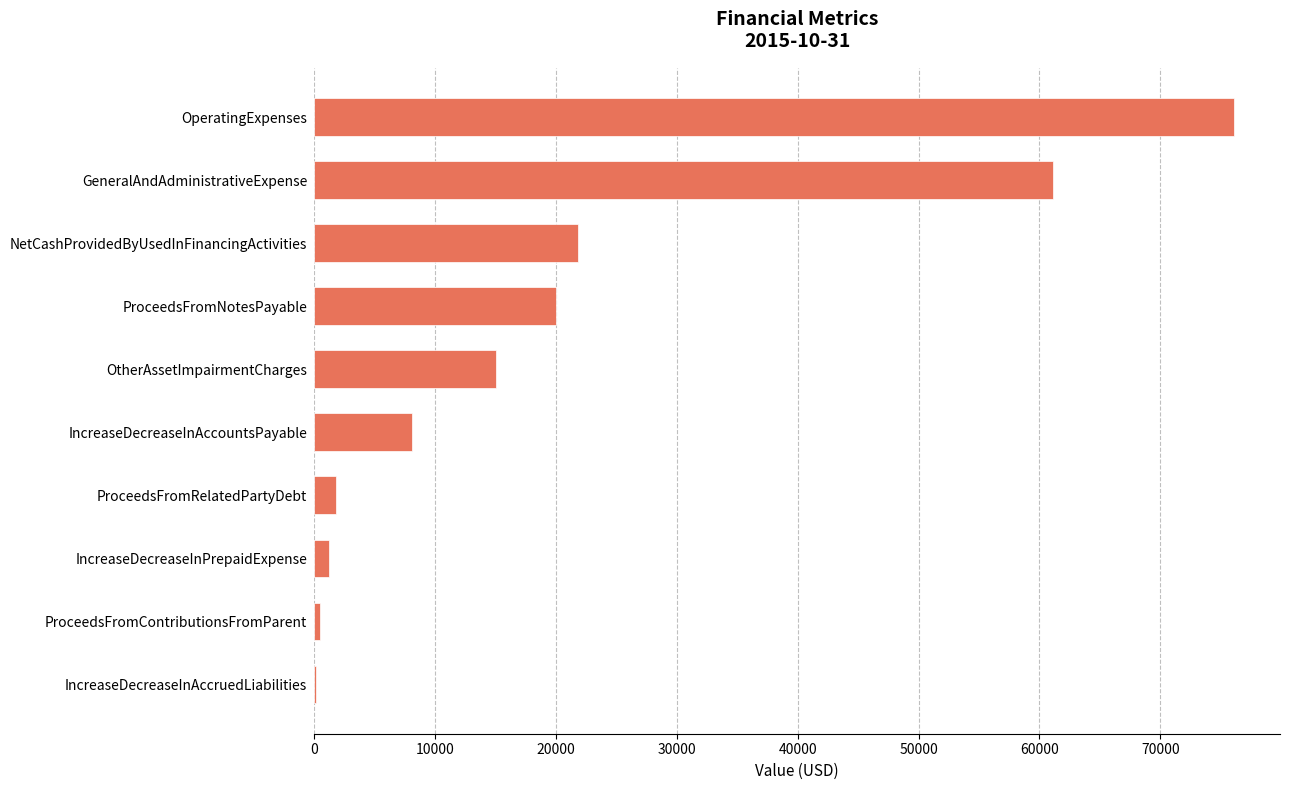

Are the bars grouped side by side (vs. stacked)?

No